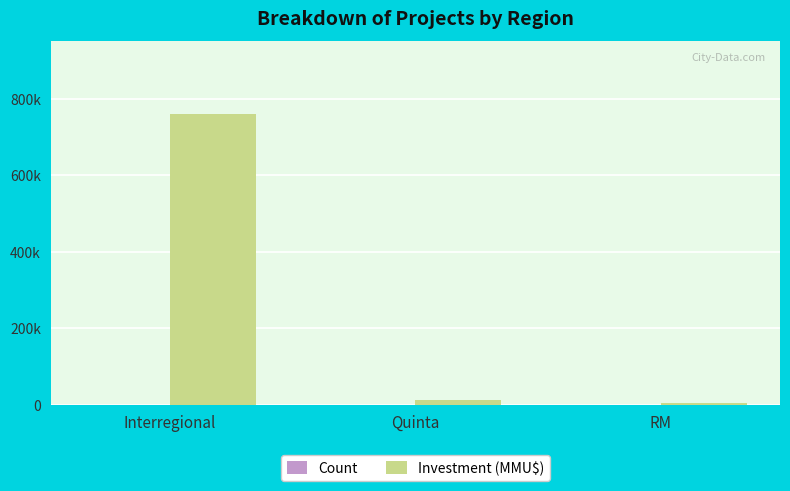

What is the sum of the Count values at RM and Interregional?

190